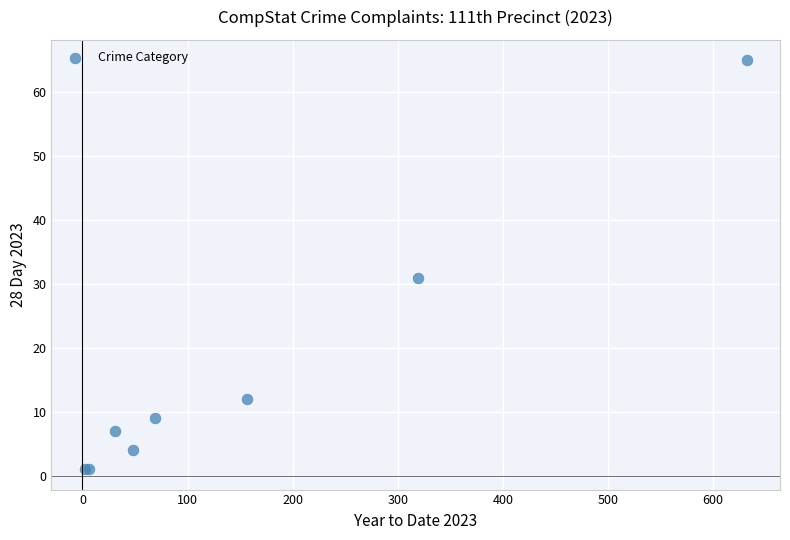

What Y value in the scatter plot is closest to 33?

31